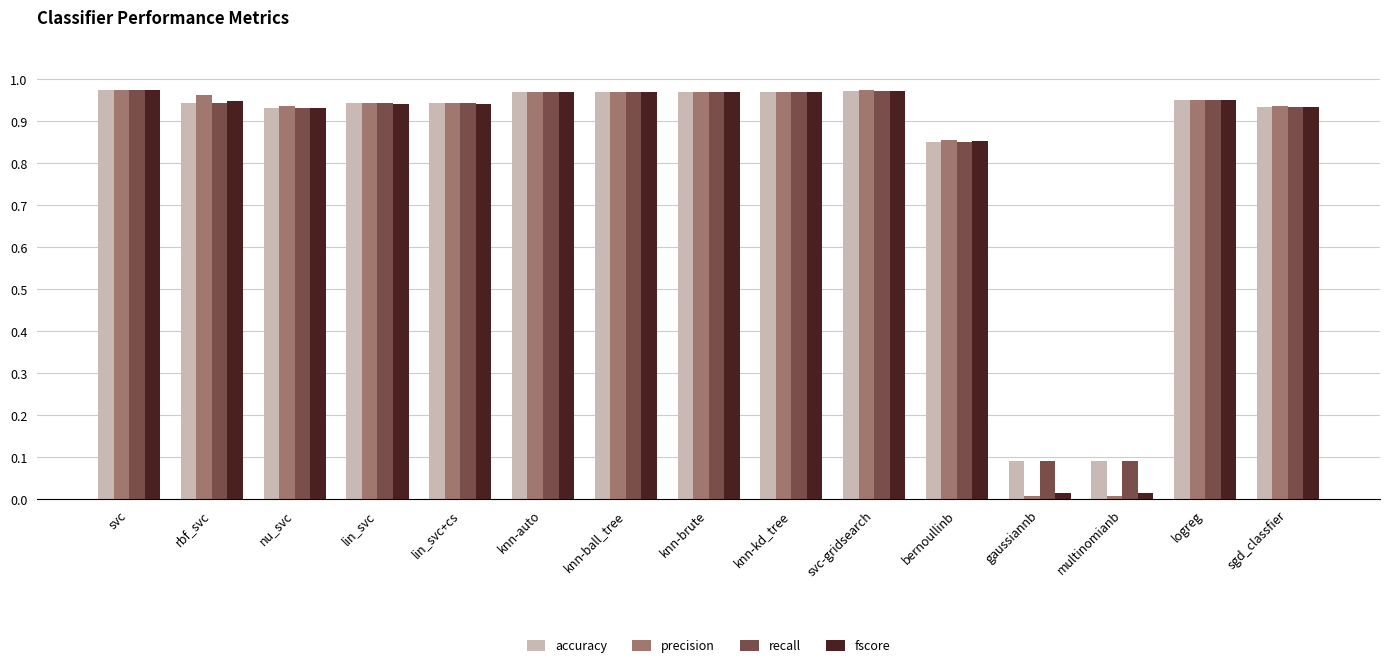

The value of fscore at multinomianb is 0.0. True or false?

True